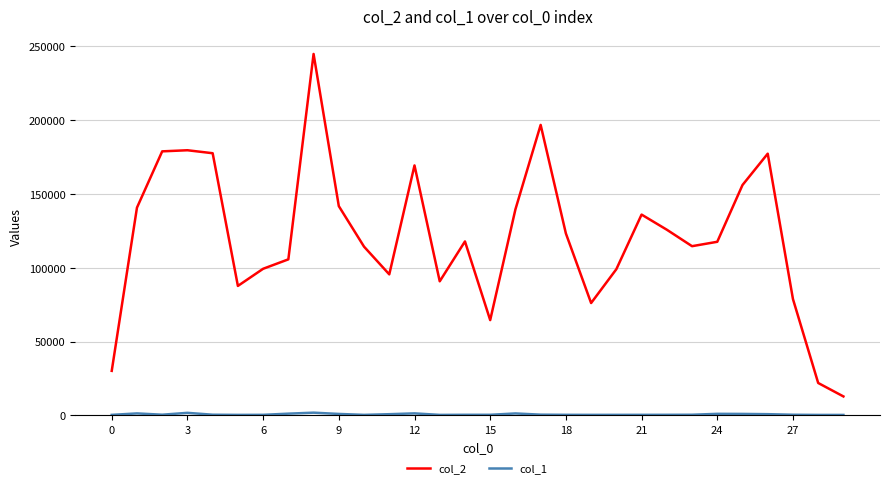

Which series has the largest total across all categories?

col_2